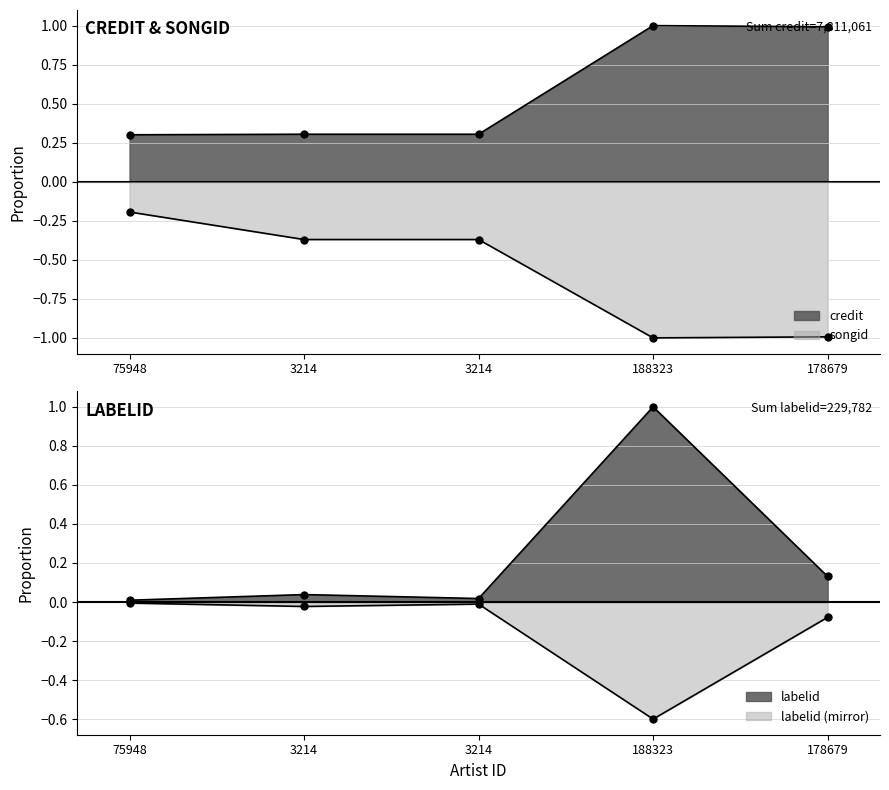

True or false: songid has more than 0 points higher than both neighbors.

False